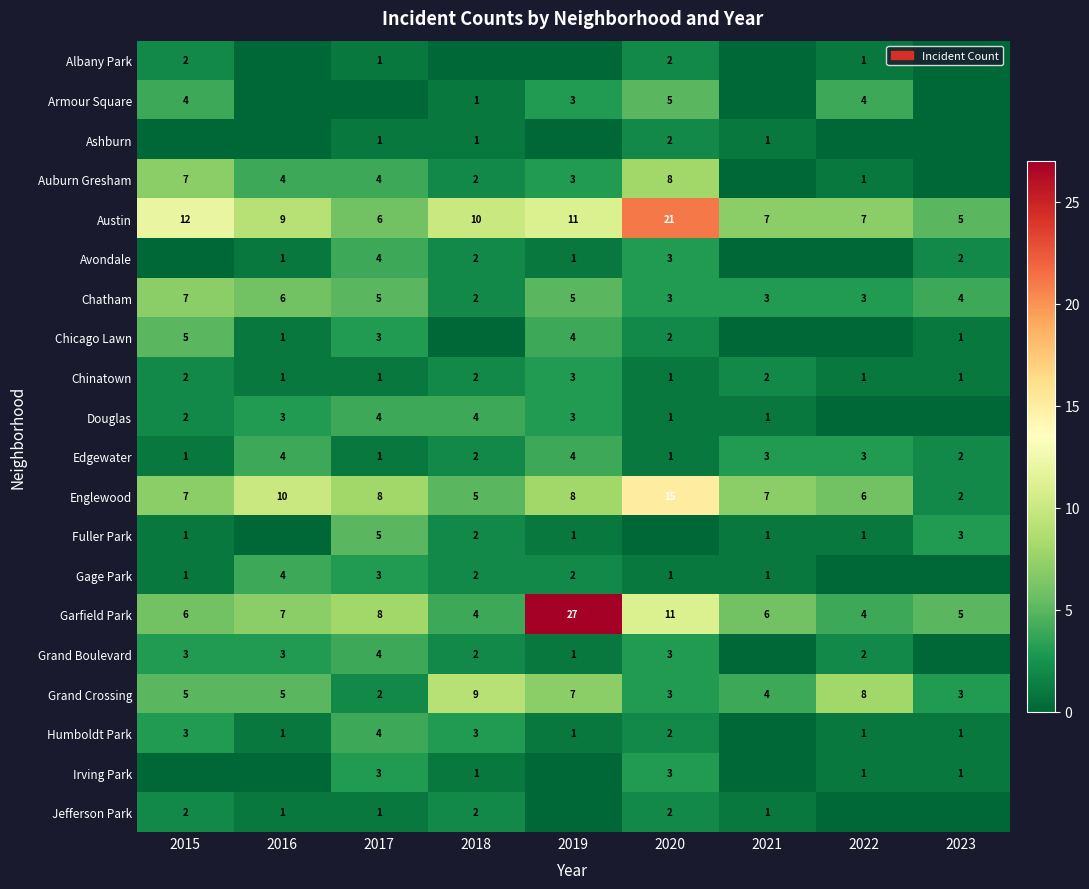

Is the value of Chicago Lawn at 2023 greater than the value of Englewood at 2017?

No